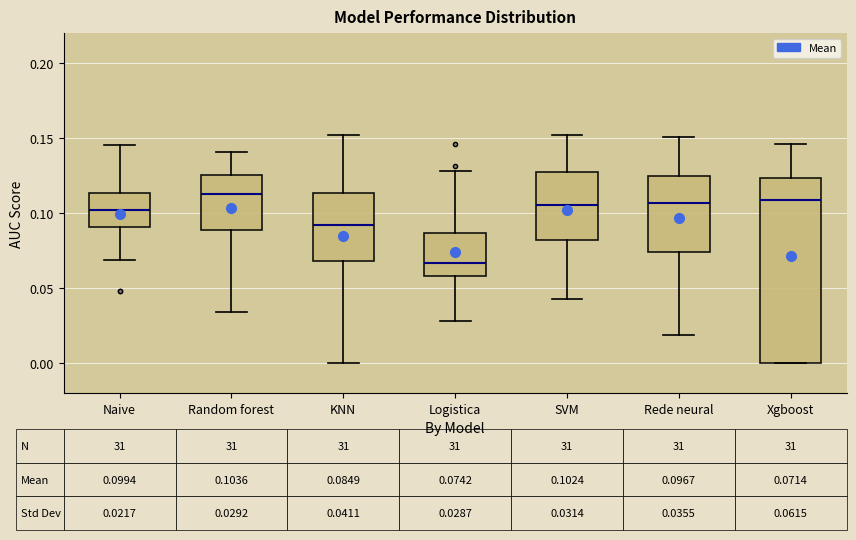

Which box's median line is the lowest?

Logistica